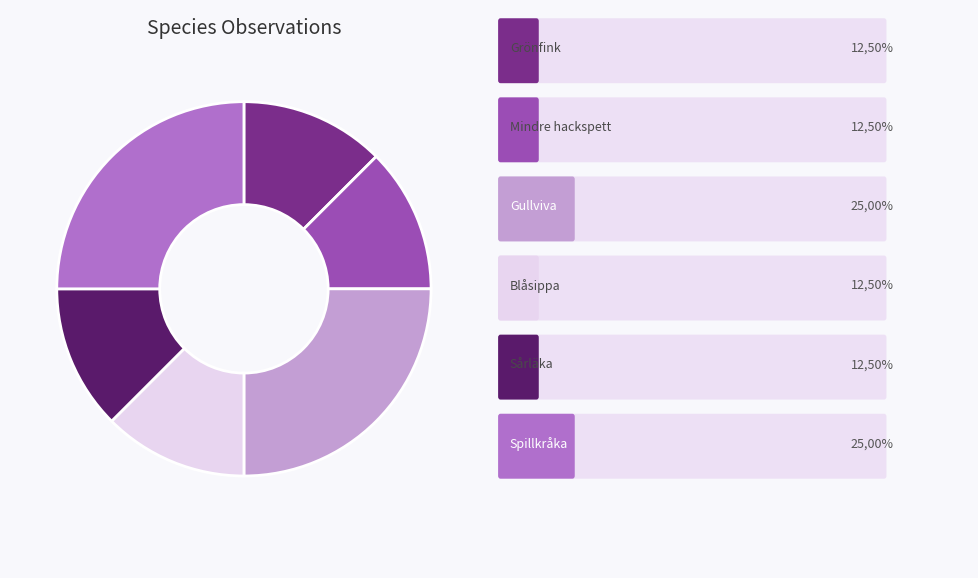

Is there any slice that represents more than half of the pie?

No